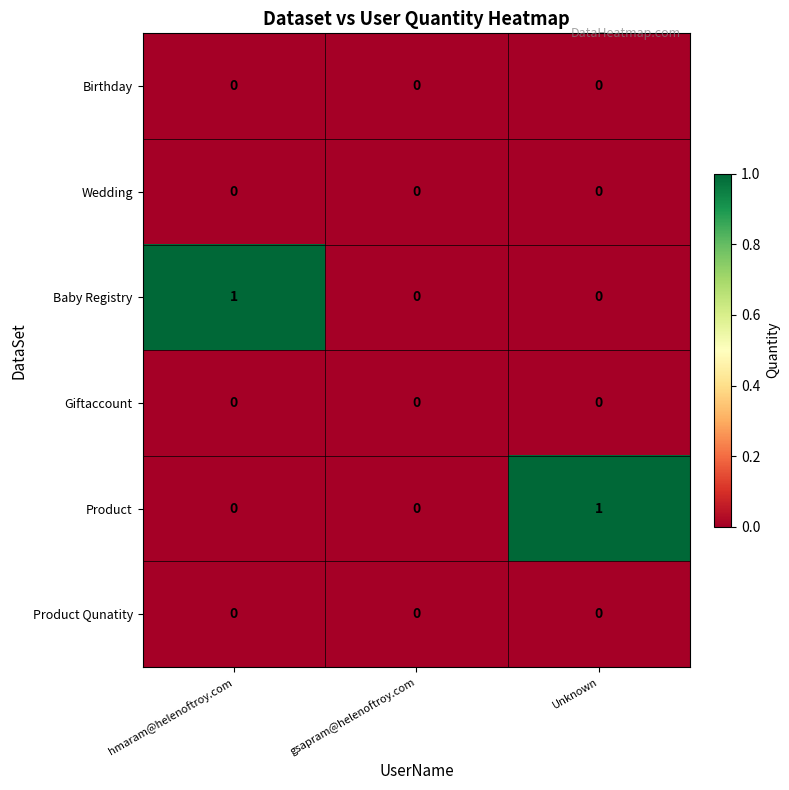

The Wedding series shows 0 at Unknown. True or false?

True